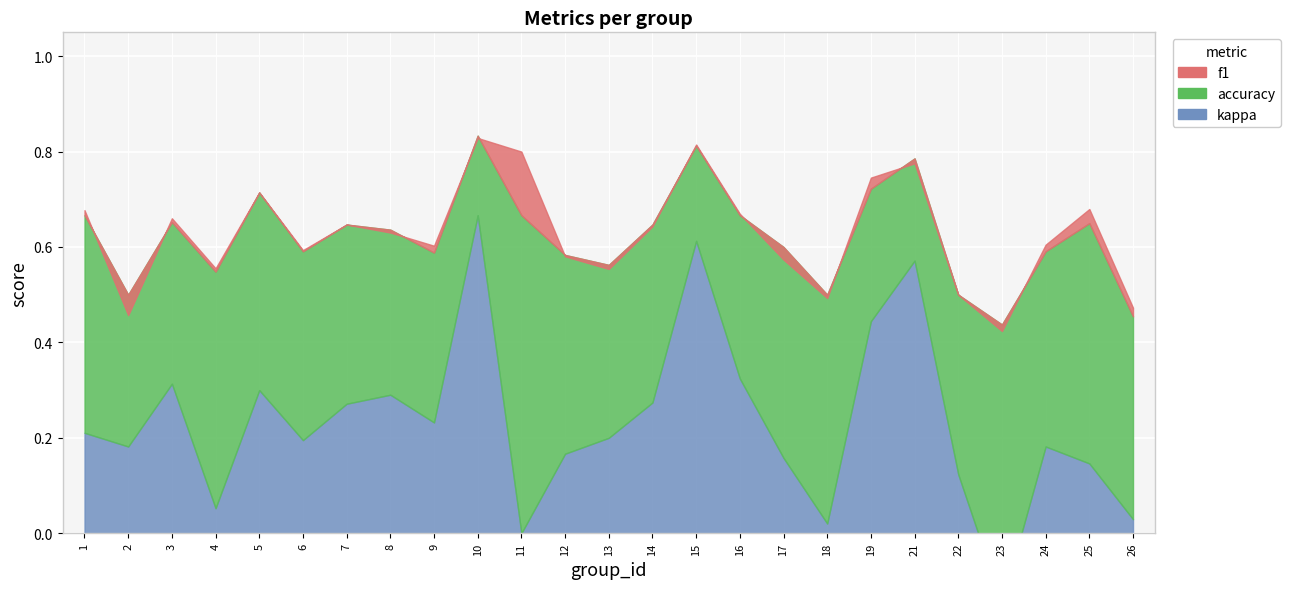

Reading right to left, transcribe all the data shown in this chart.

f1: 26=0.5	25=0.7	24=0.6	23=0.4	22=0.5	21=0.8	19=0.7	18=0.5	17=0.6	16=0.7	15=0.8	14=0.6	13=0.6	12=0.6	11=0.8	10=0.8	9=0.6	8=0.6	7=0.6	6=0.6	5=0.7	4=0.6	3=0.7	2=0.5	1=0.7
accuracy: 26=0.5	25=0.7	24=0.6	23=0.4	22=0.5	21=0.8	19=0.7	18=0.5	17=0.6	16=0.7	15=0.8	14=0.6	13=0.6	12=0.6	11=0.7	10=0.8	9=0.6	8=0.6	7=0.6	6=0.6	5=0.7	4=0.5	3=0.7	2=0.5	1=0.7
kappa: 26=0.0	25=0.1	24=0.2	23=-0.1	22=0.1	21=0.6	19=0.4	18=0.0	17=0.2	16=0.3	15=0.6	14=0.3	13=0.2	12=0.2	11=0.0	10=0.7	9=0.2	8=0.3	7=0.3	6=0.2	5=0.3	4=0.1	3=0.3	2=0.2	1=0.2